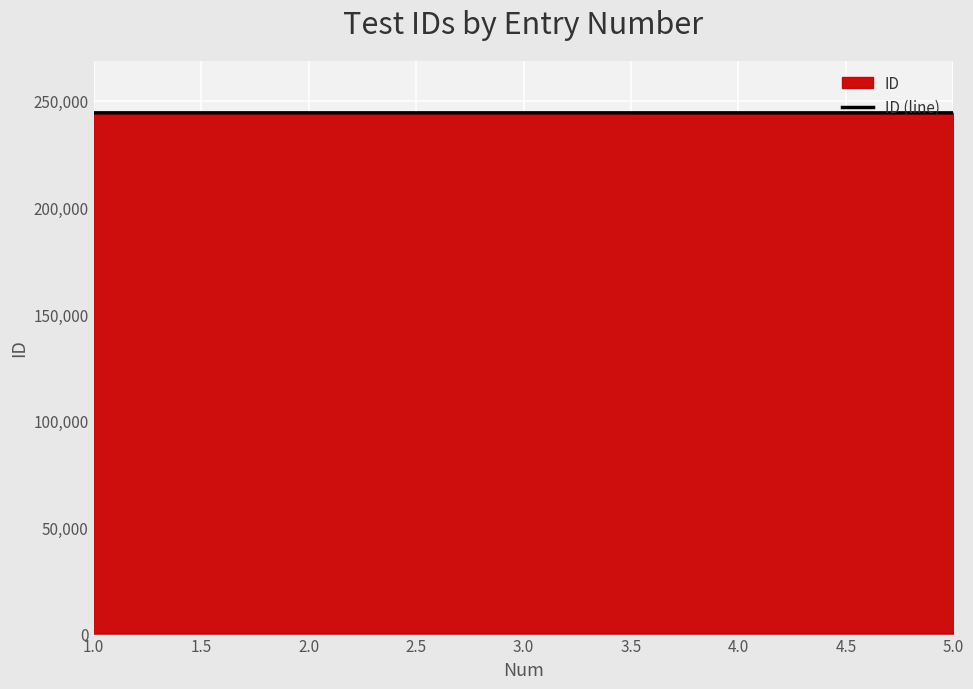

Read the value at 2.0.

244407